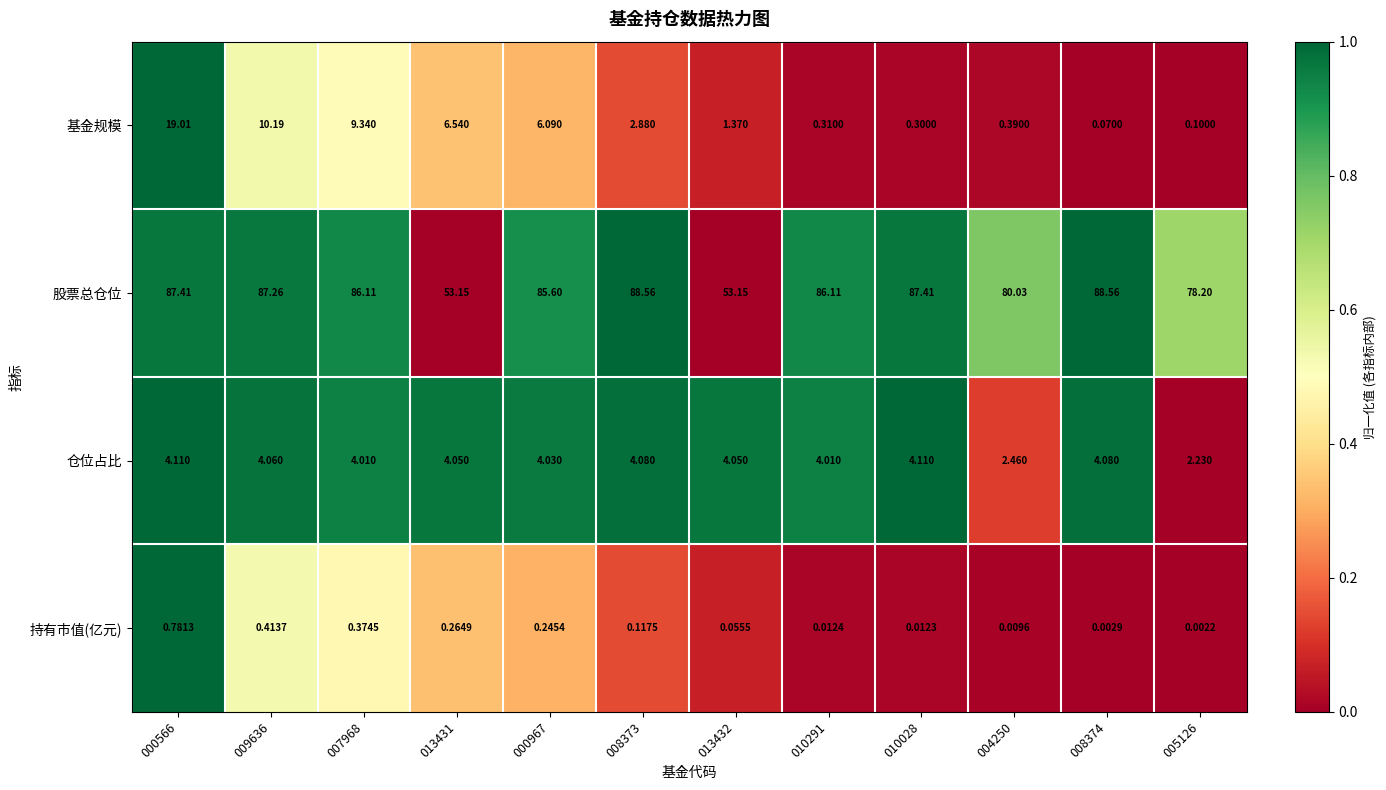

What is the difference between the highest and lowest values at 013431?

52.9